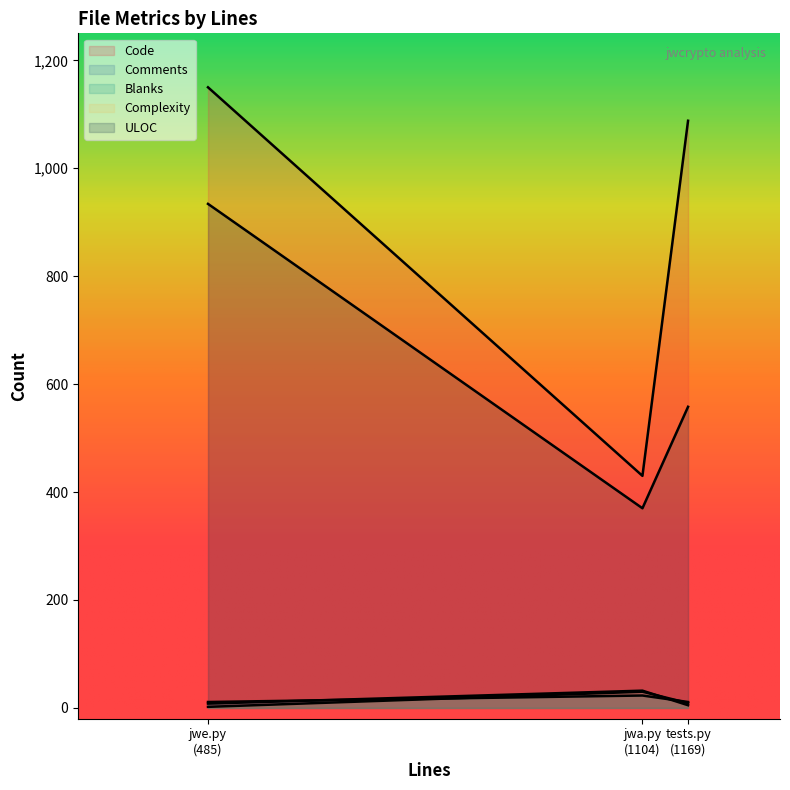

Is it true that Blanks equals 13 at jwa.py (1104)?

False